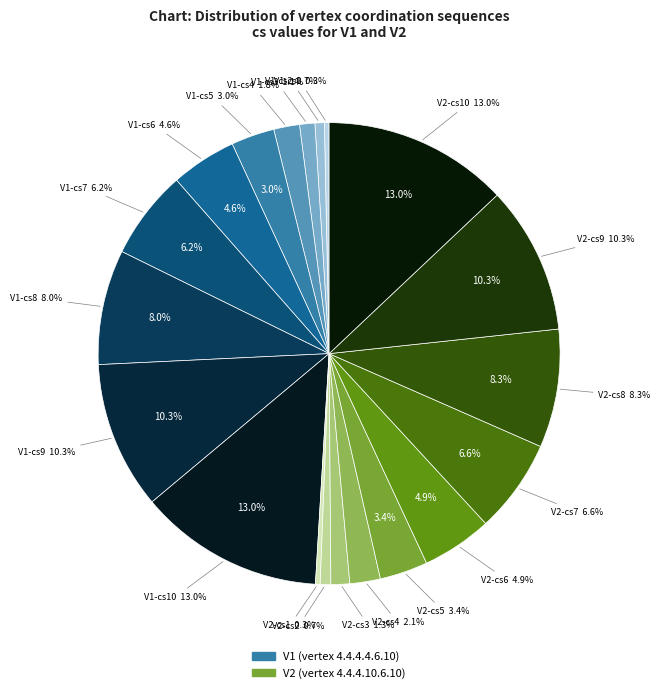

Rank the categories by value from lowest to highest.

V1 cs1, V2 cs1, V1 cs2, V2 cs2, V1 cs3, V2 cs3, V1 cs4, V2 cs4, V1 cs5, V2 cs5, V1 cs6, V2 cs6, V1 cs7, V2 cs7, V1 cs8, V2 cs8, V1 cs9, V2 cs9, V1 cs10, V2 cs10